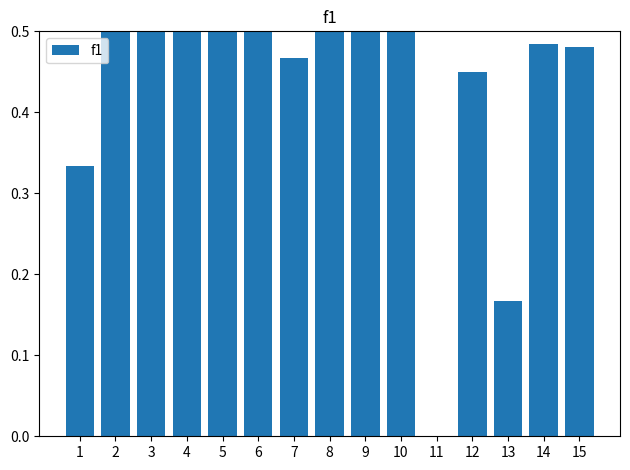

What is the value of the 5th bar from the left?

0.7